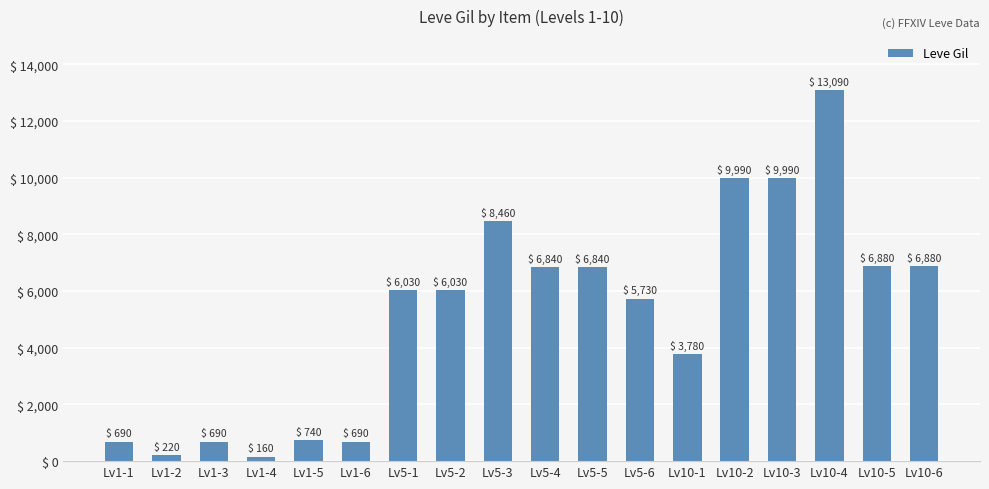

How many bars are there in total?

18